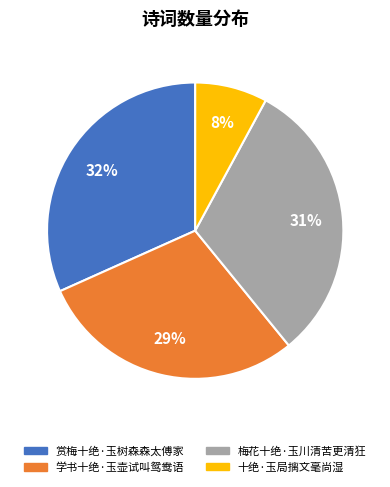

Does 赏梅十绝·玉树森森太傅家 account for over 50% of the chart?

No